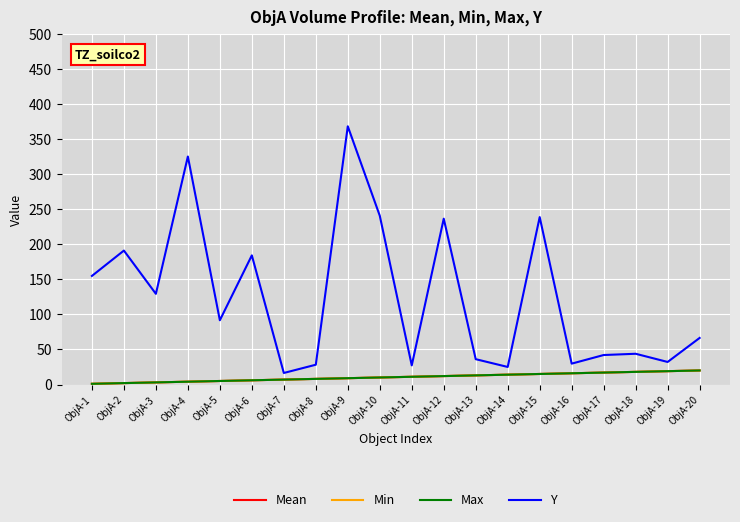

Is this an area chart (filled region under the line)?

No